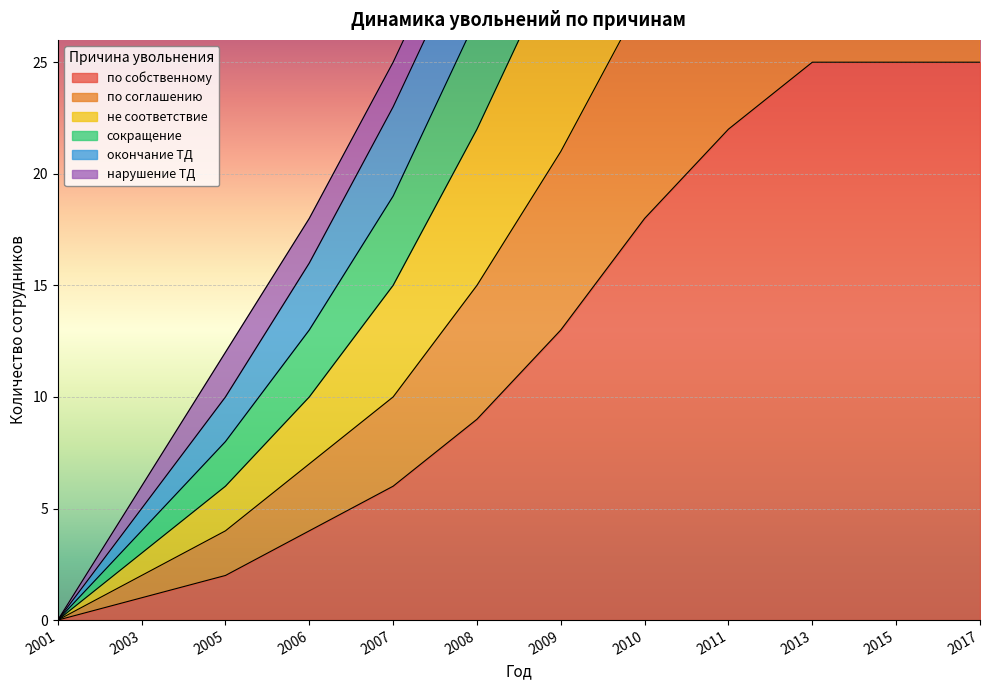

True or false: по собственному has a value of 33 at 2015.

False